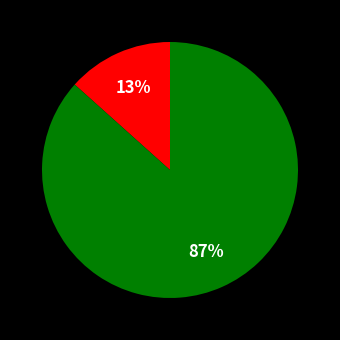

Does any single category account for the majority?

Yes